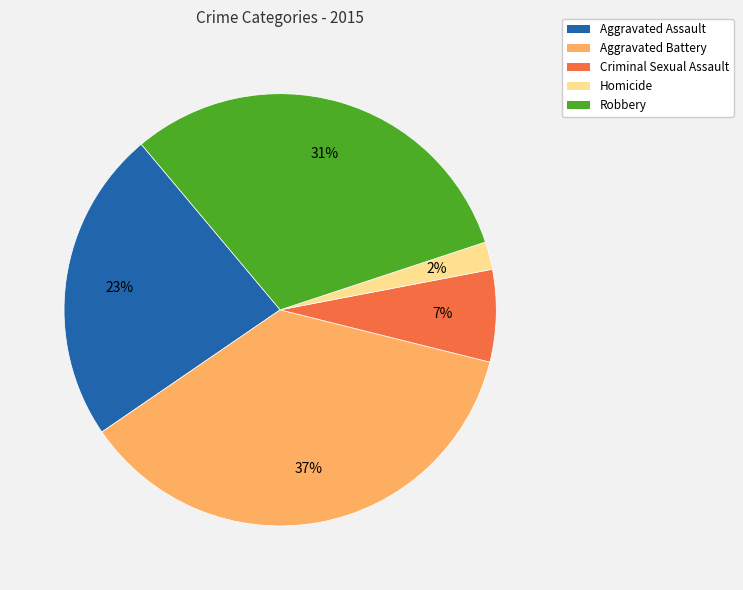

Is it true that Criminal Sexual Assault is 1% of the pie?

False